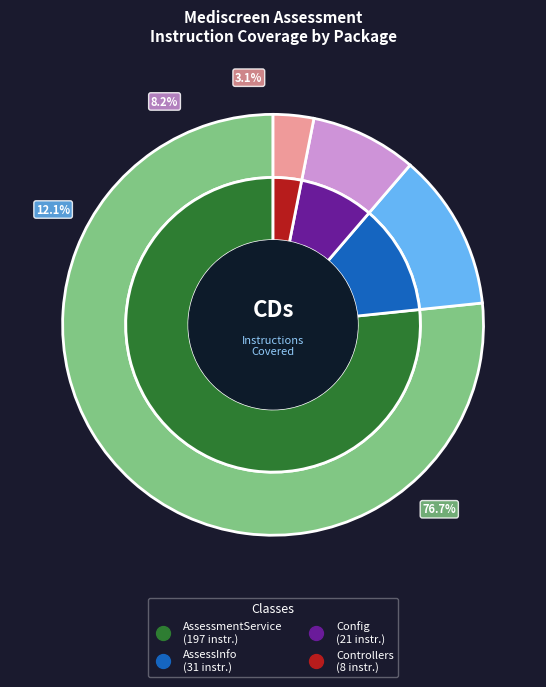

To the nearest percent, what percentage of the pie is com.medic.mediscreen.service?

77%